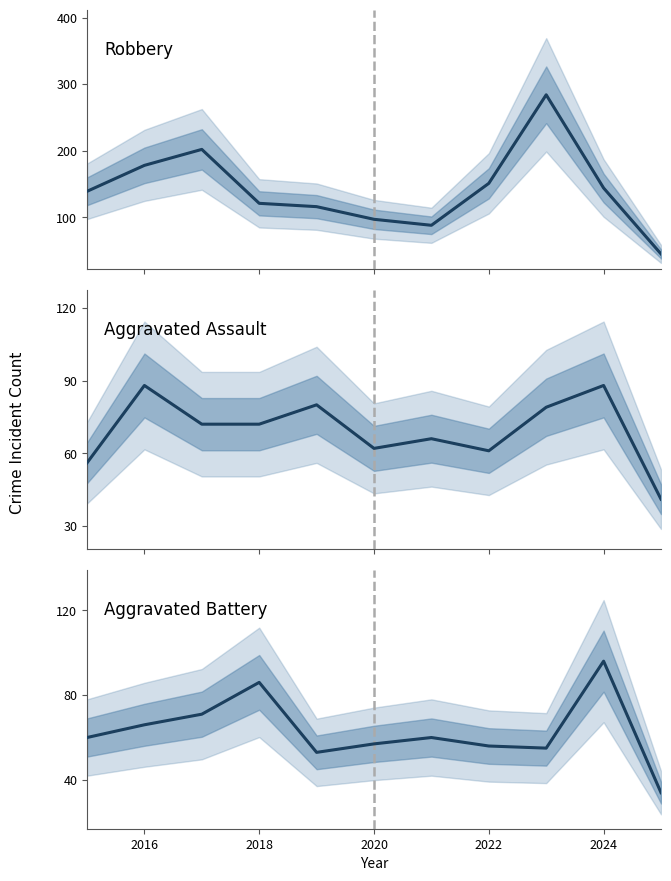

How many intersections are there between Aggravated Assault and Aggravated Battery?

5